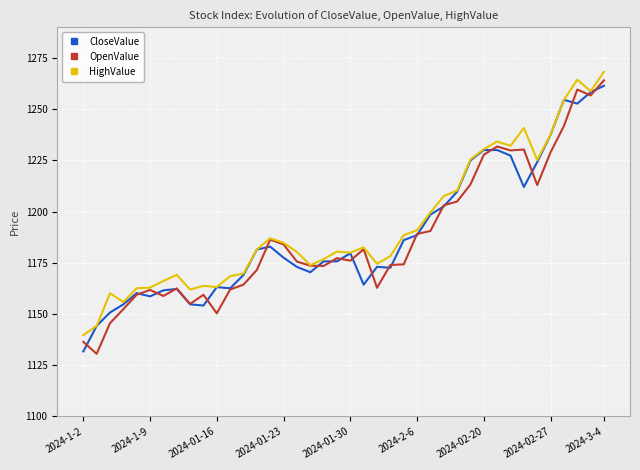

What is the smallest value displayed?

1130.5